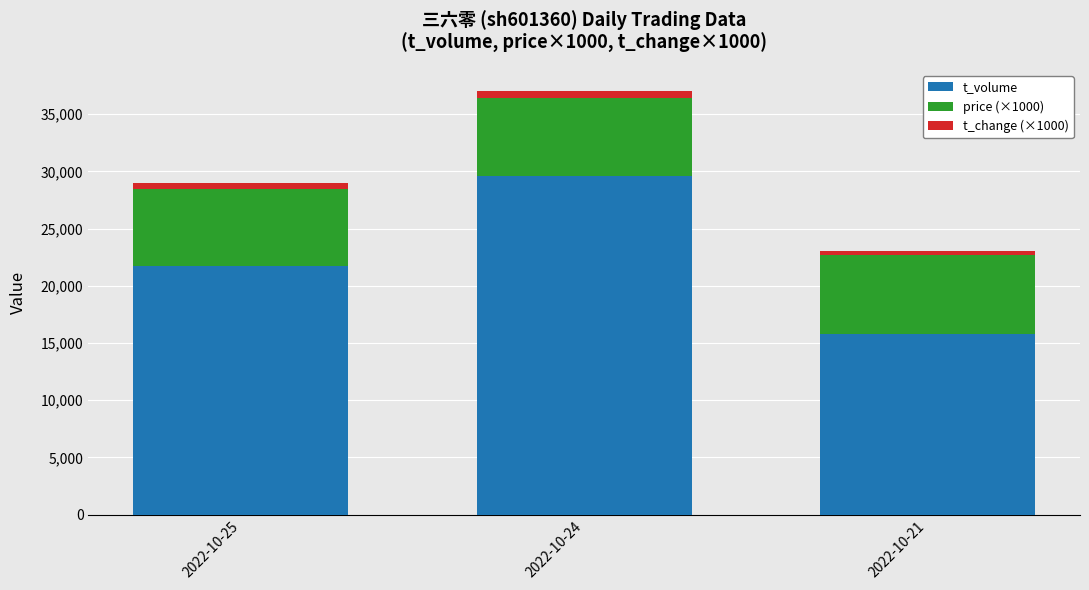

What is the highest value of the t_volume series?

29595